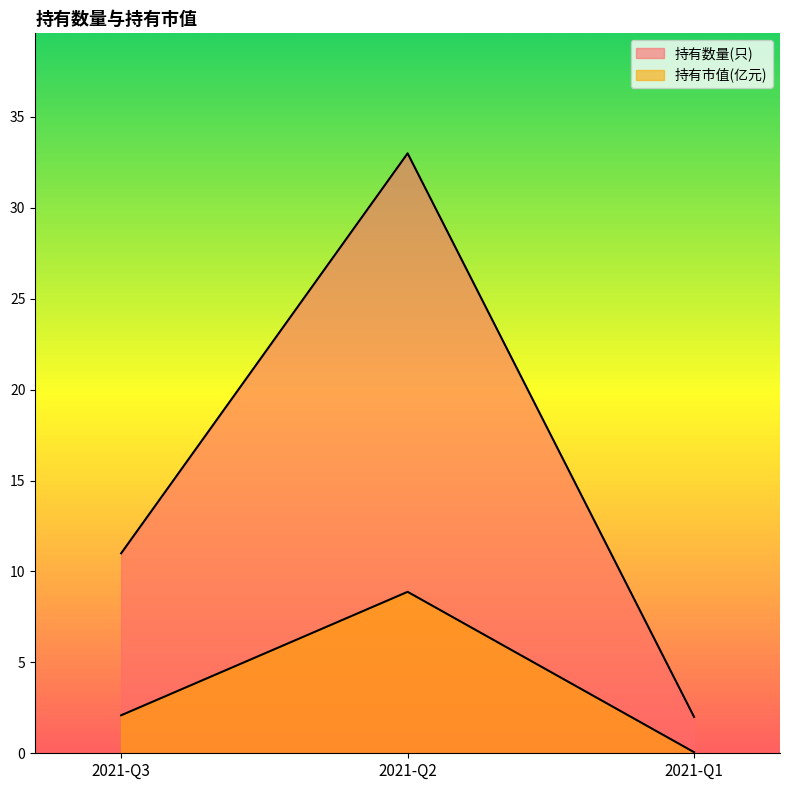

Reading left to right, list all the values displayed in this chart.

持有数量(只): 2021-Q3=11.0	2021-Q2=33.0	2021-Q1=2.0
持有市值(亿元): 2021-Q3=2.1	2021-Q2=8.9	2021-Q1=0.1